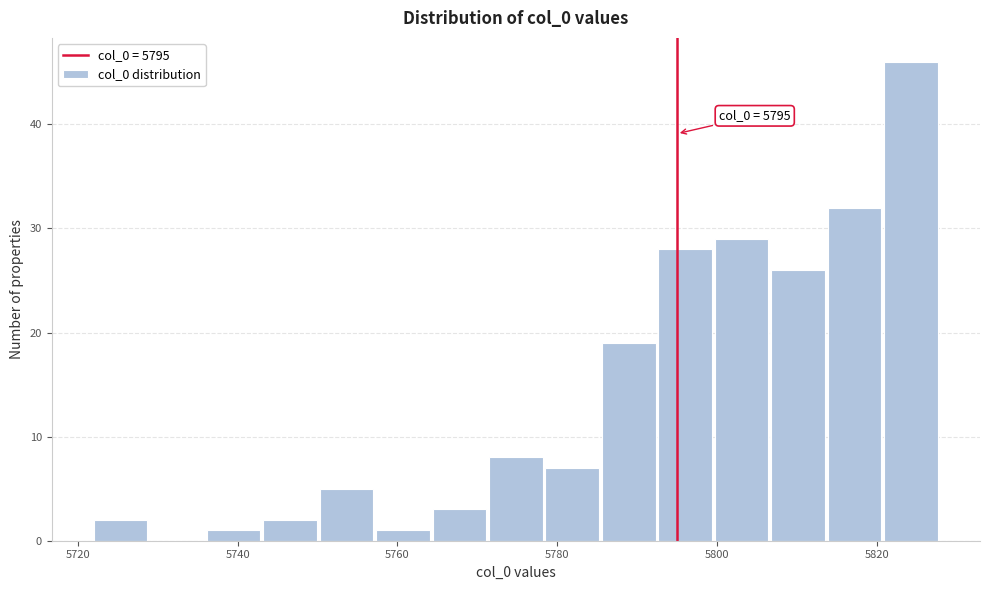

Around what value on the x-axis is the tallest bar? Give the approximate position of its centre, as read against the axis.

5824